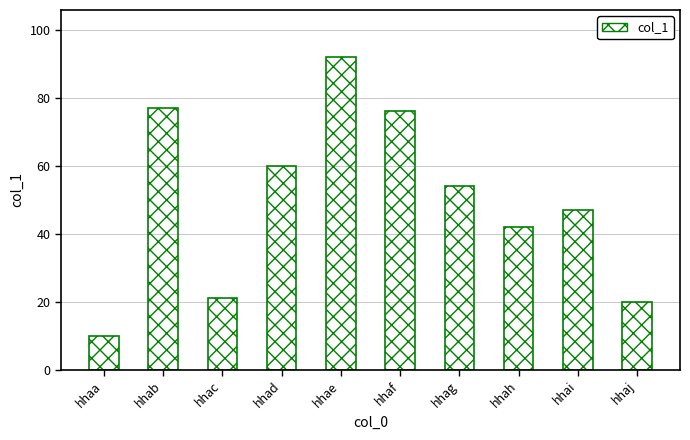

Reading left to right, what are all the values shown in this chart?

hhaa=10	hhab=77	hhac=21	hhad=60	hhae=92	hhaf=76	hhag=54	hhah=42	hhai=47	hhaj=20